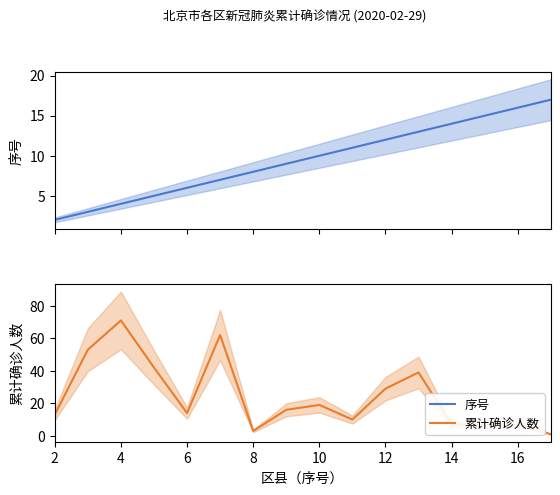

Where is the first local minimum for 累计确诊人数?

6